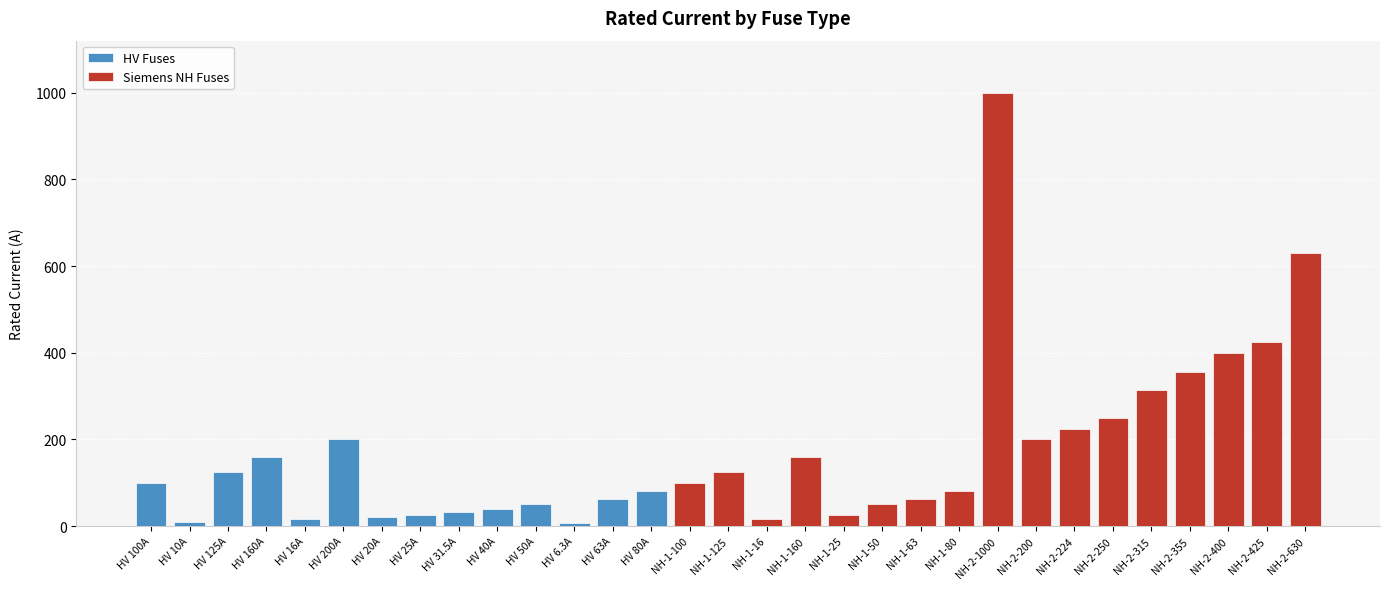

What position from the left is HV 10A?

2